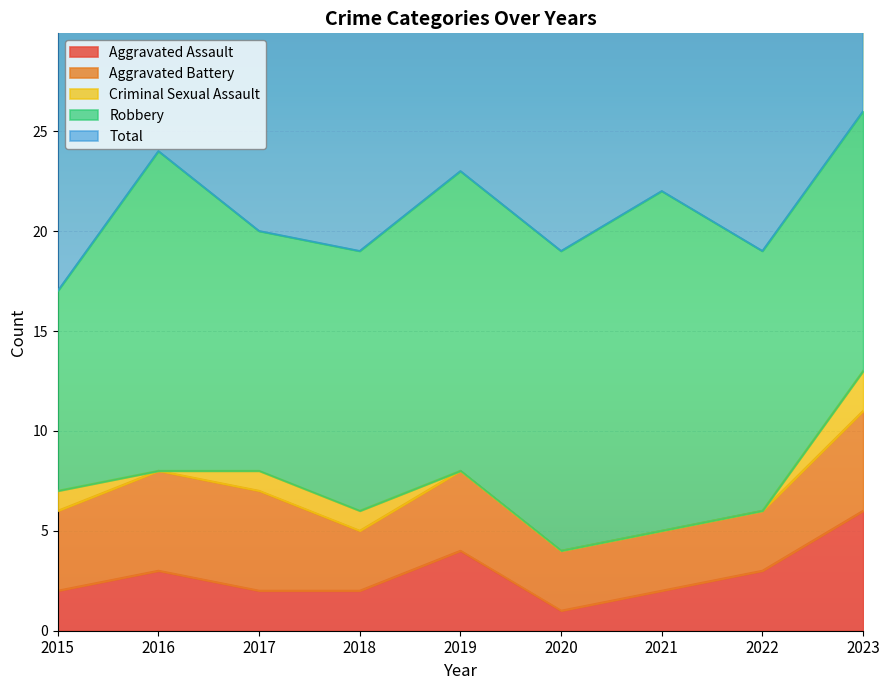

Is it true that Aggravated Assault equals 2 at 2021?

True